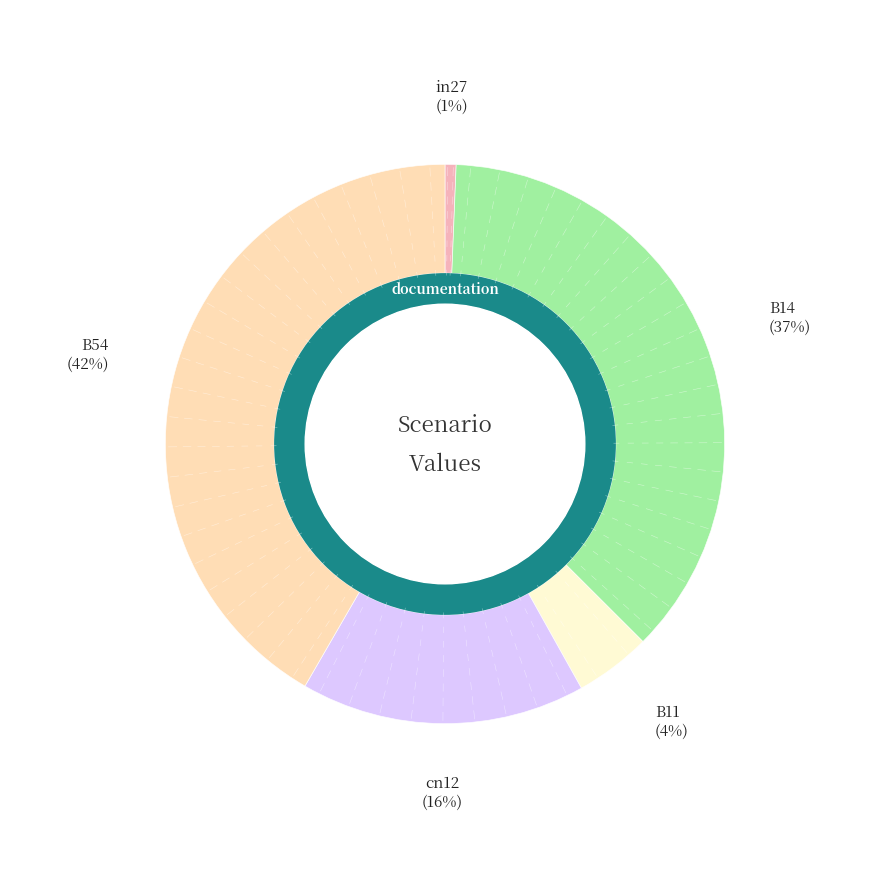

The B54 slice represents 42% of the pie. True or false?

True